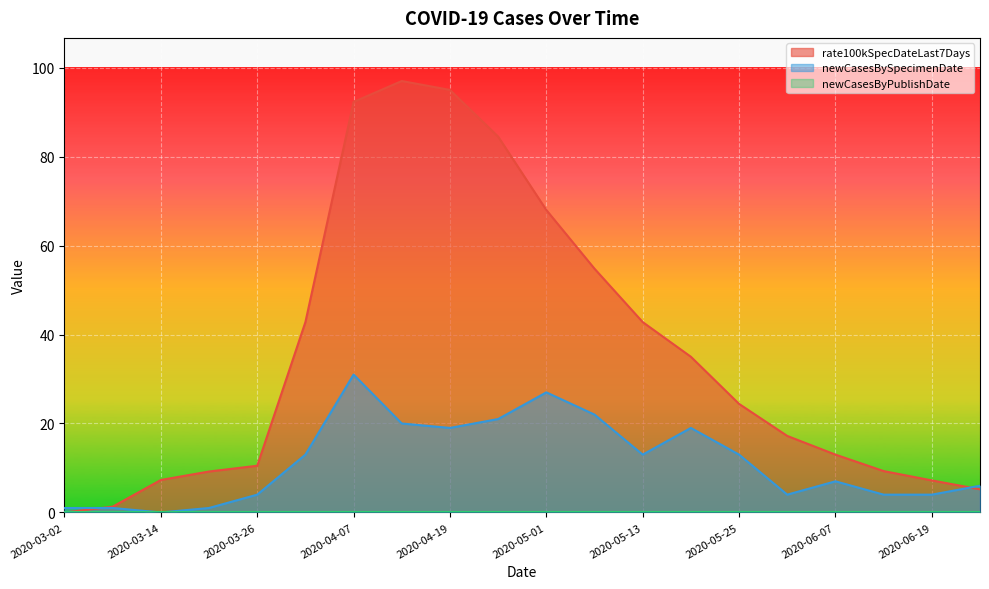

True or false: rate100kSpecDateLast7Days has more than 2 points higher than both neighbors.

False